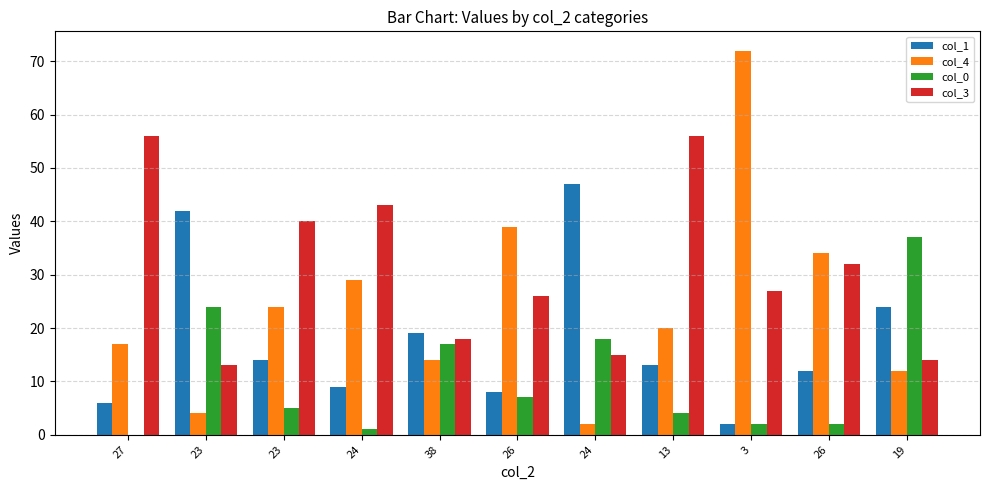

How many series are shown in this chart?

4